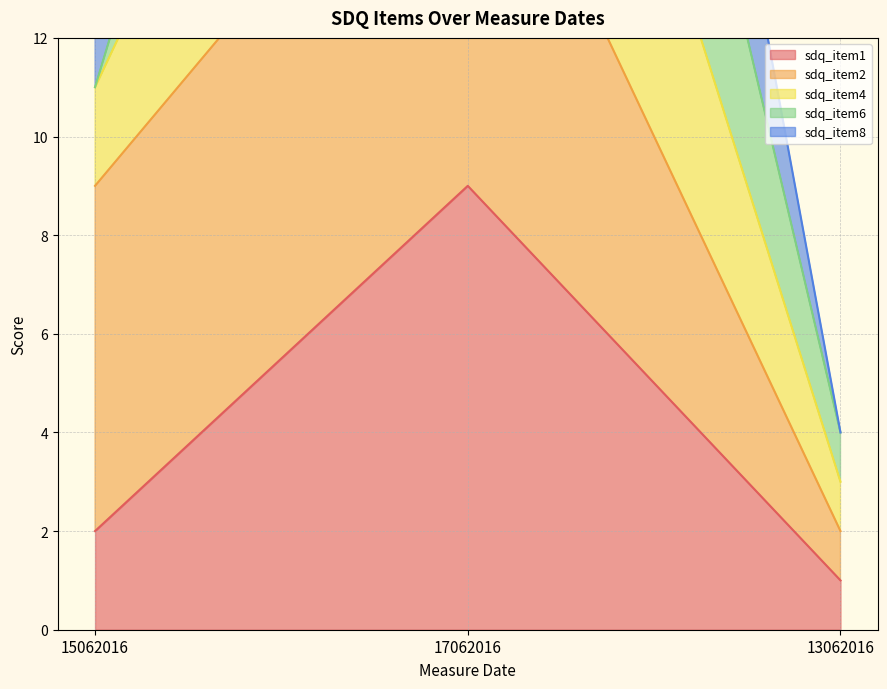

How many data points in sdq_item4 are less than 11?

1